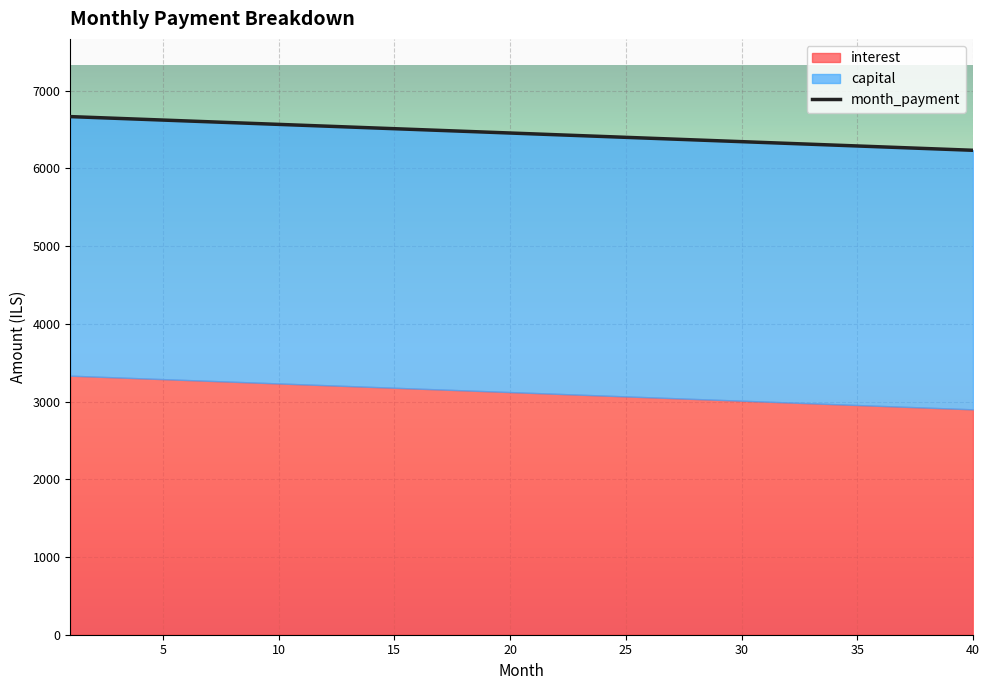

True or false: capital has more than 1 interior local peaks.

False